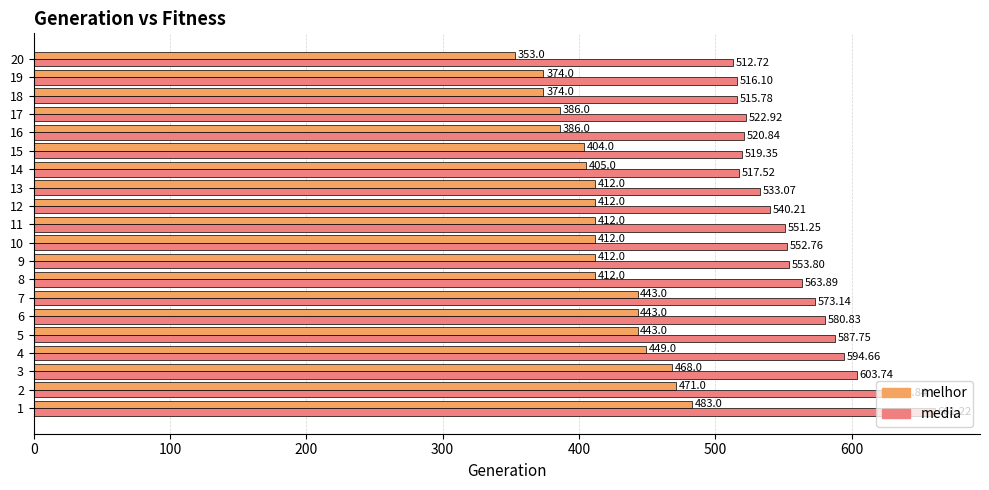

Between 5 and 6, which series saw the biggest shift?

media